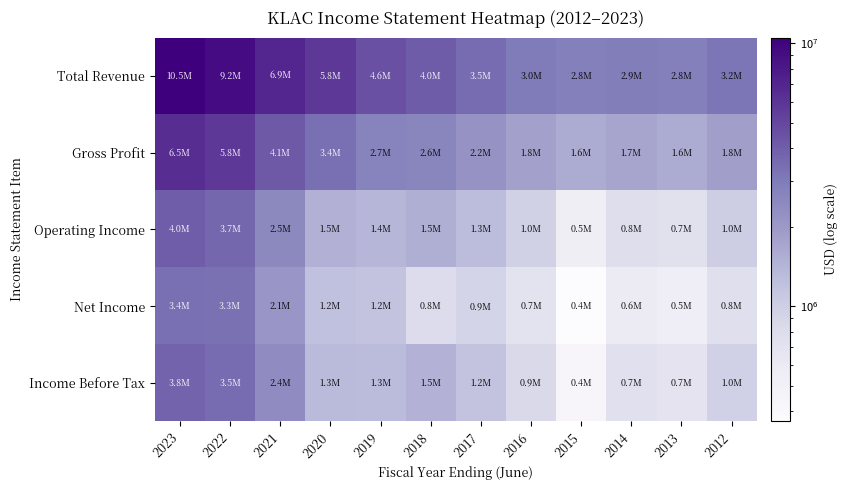

At which category is the sum across all series the highest?

2023